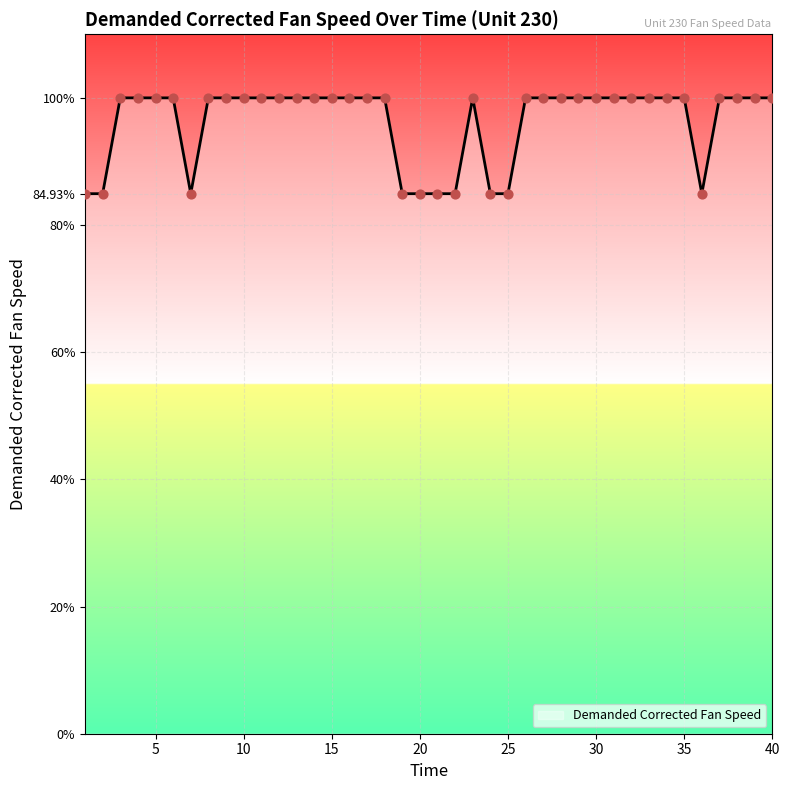

What is the maximum value shown in the chart?

100.0